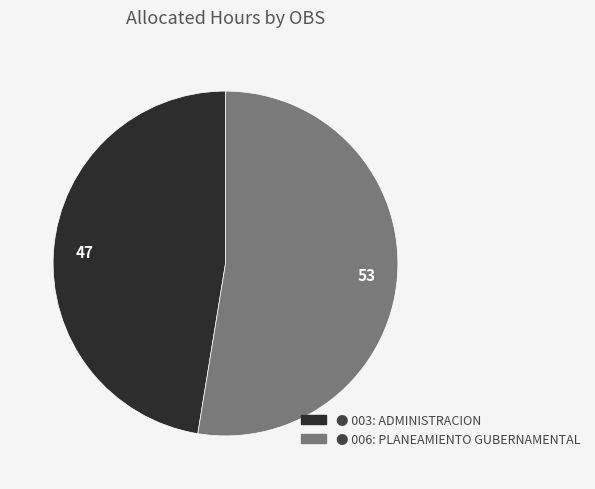

Is there any slice that represents more than half of the pie?

Yes